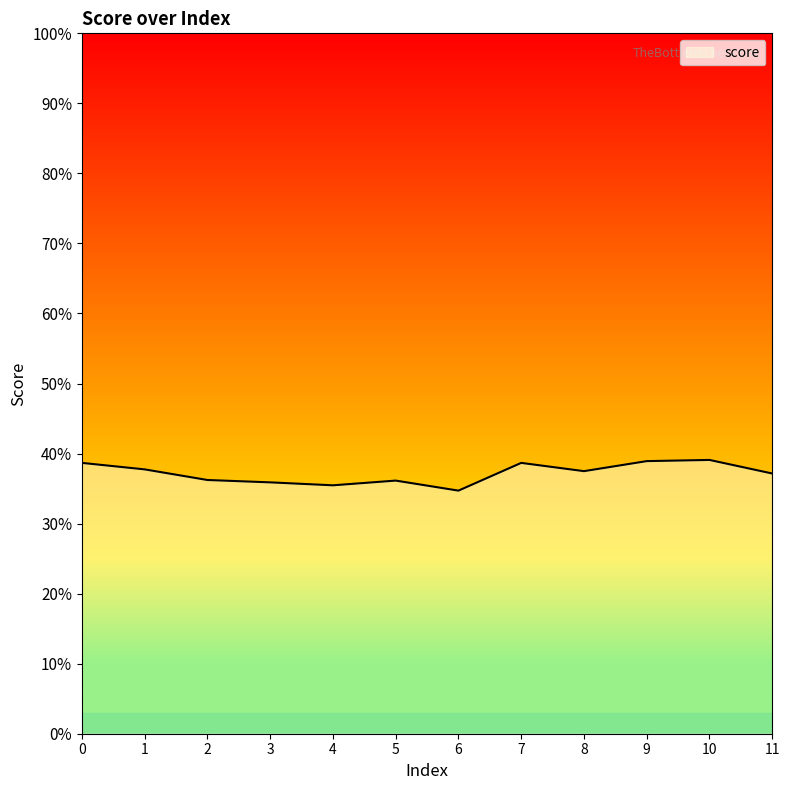

Does the chart display data point markers on the line(s)?

No